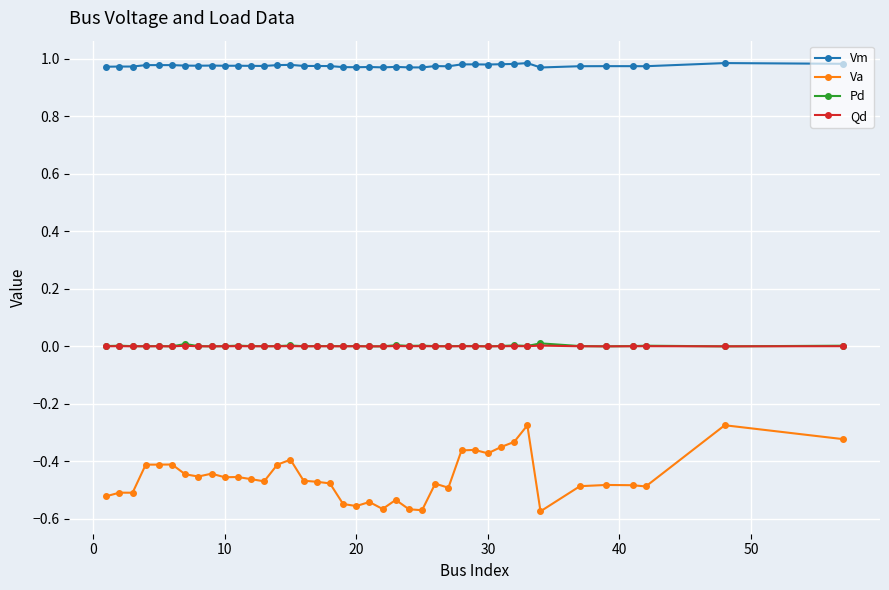

True or false: Va and Qd cross at least once.

False